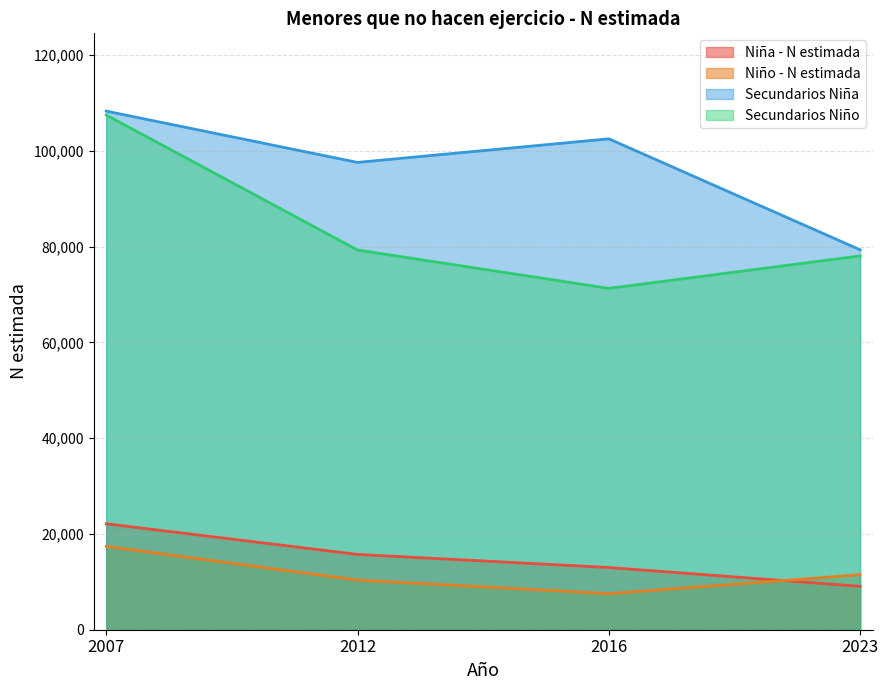

What is the difference between the maximum and minimum values in the Secundarios Niña series?

28971